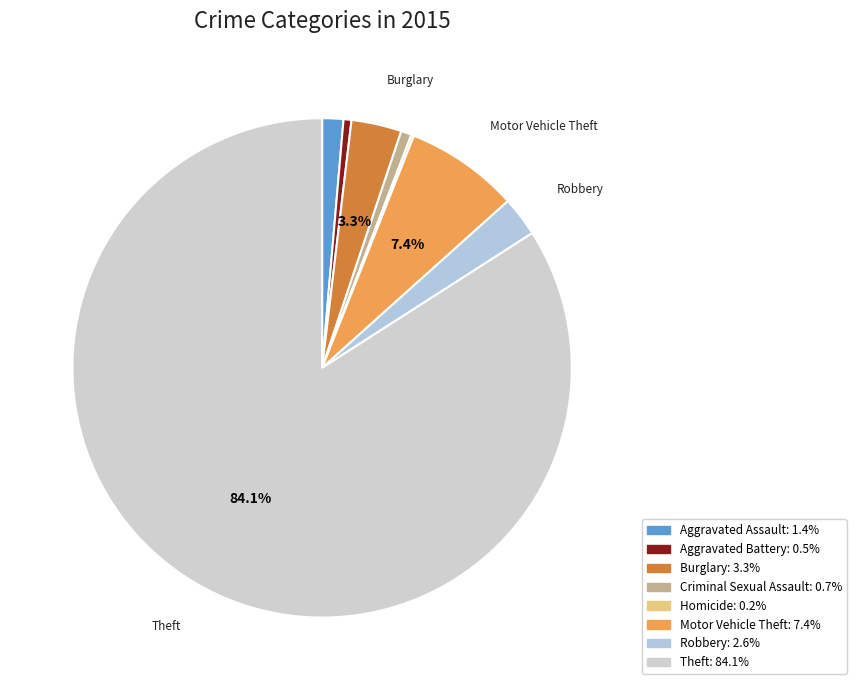

To the nearest percent, what is the average slice percentage?

12%